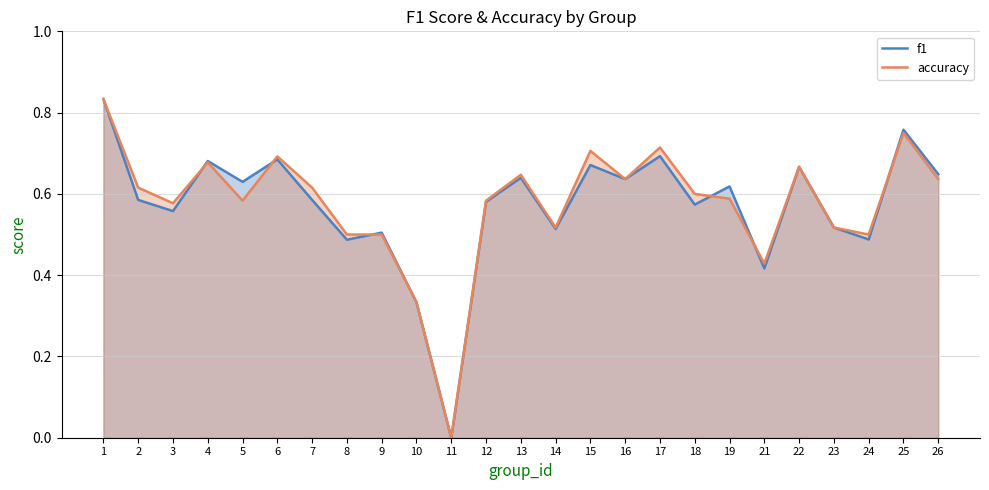

Rank the categories by f1 value from lowest to highest.

11, 10, 21, 8, 24, 9, 14, 23, 3, 18, 12, 2, 7, 19, 5, 16, 13, 26, 22, 15, 4, 6, 17, 25, 1